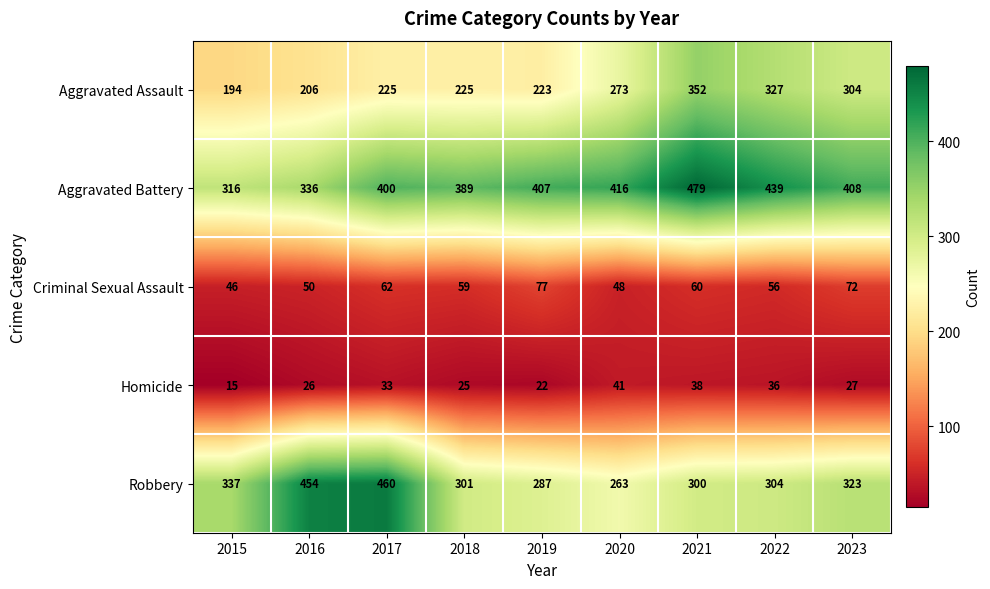

Is it true that Aggravated Assault equals 225 at 2021?

False